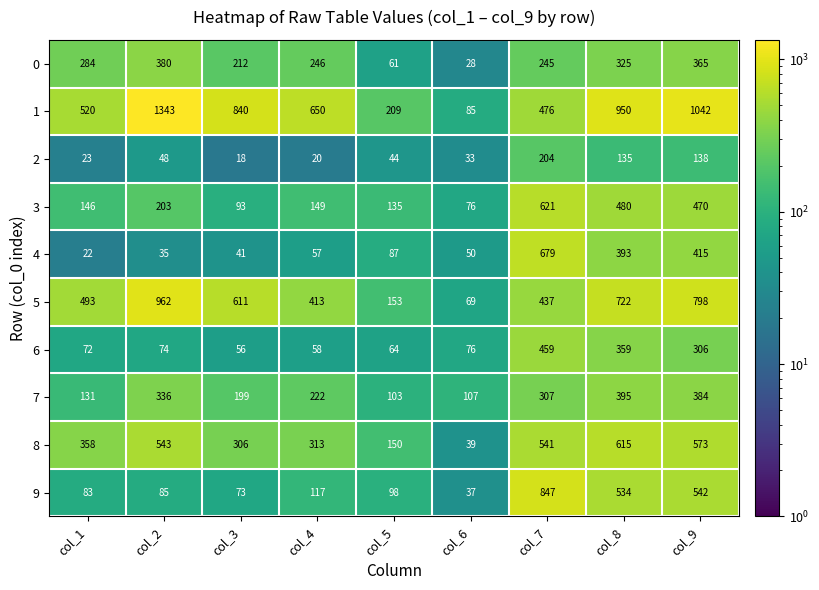

Rank the series at col_3 from highest to lowest value.

1, 5, 8, 0, 7, 3, 9, 6, 4, 2